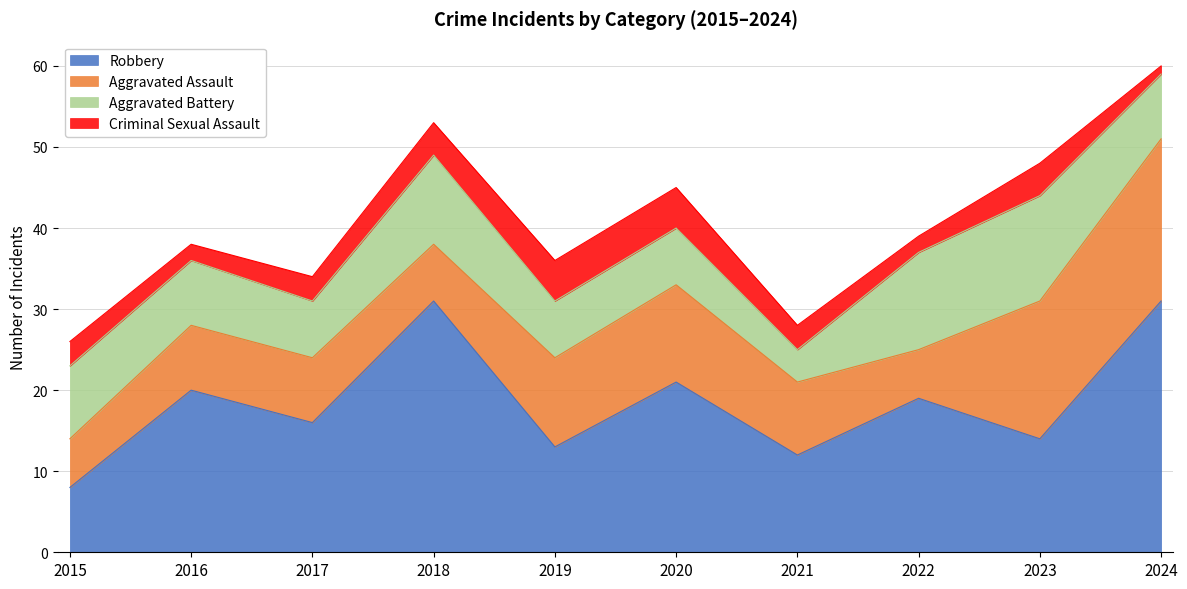

The value of Aggravated Battery at 2016 is 14. True or false?

False